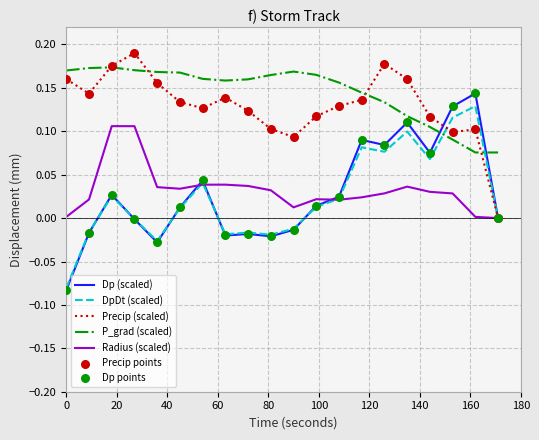

Which series has the widest spread of values?

Dp (scaled)